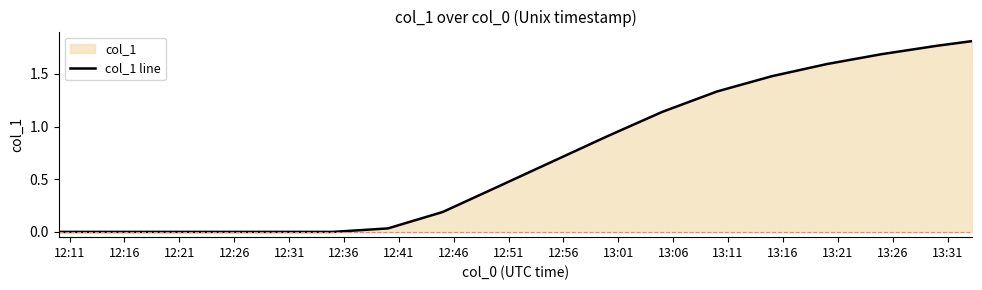

What position from the left is 12:16?

2